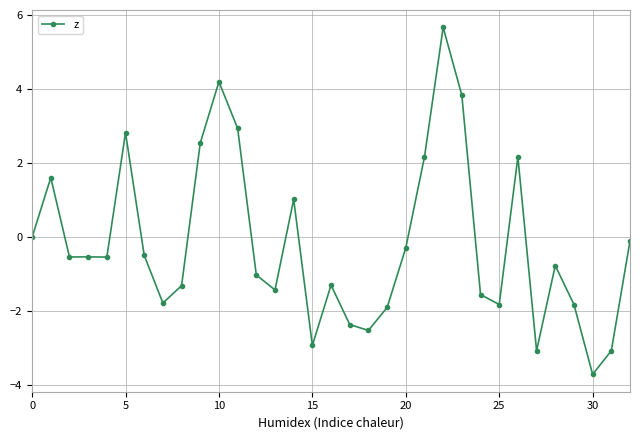

What is the sum of all values?

-5.9